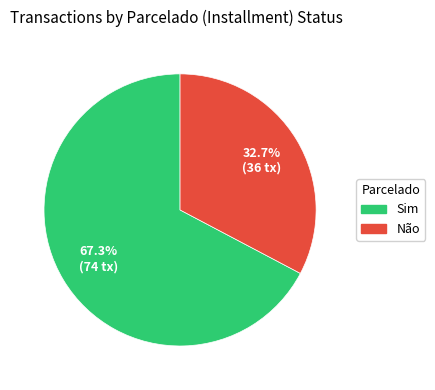

What percentage is NOT represented by Não?

67.3%